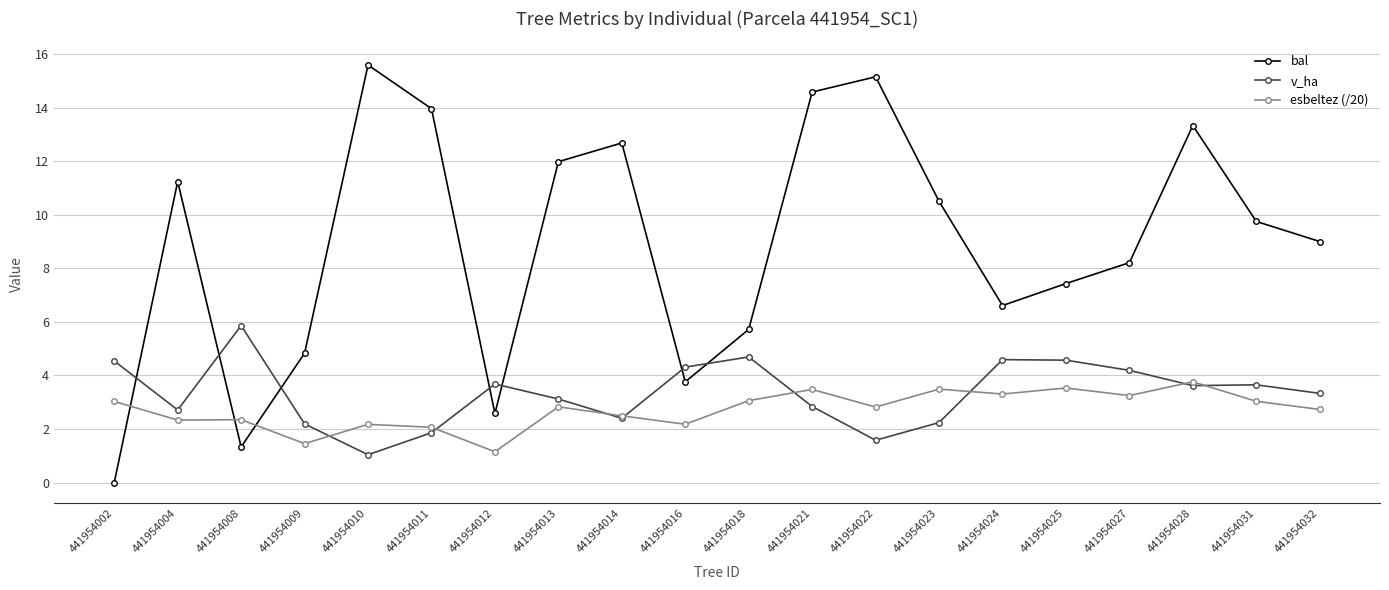

Is the value of esbeltez (/20) at 441954024 greater than the value of bal at 441954031?

No